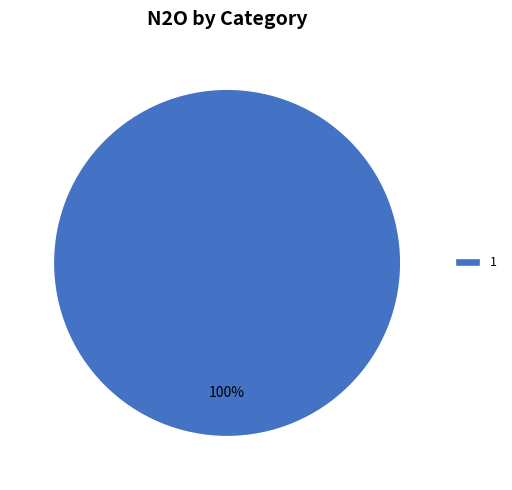

Is 1 the majority of the pie?

Yes